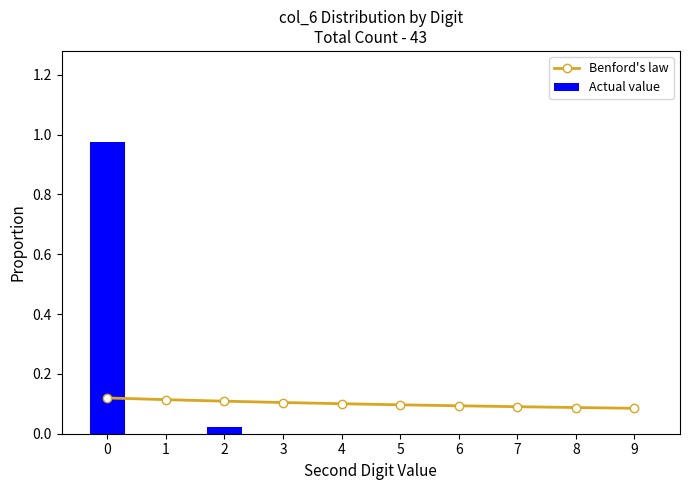

Is the value of Actual value at 2 greater than the value of Benford's law at 6?

No